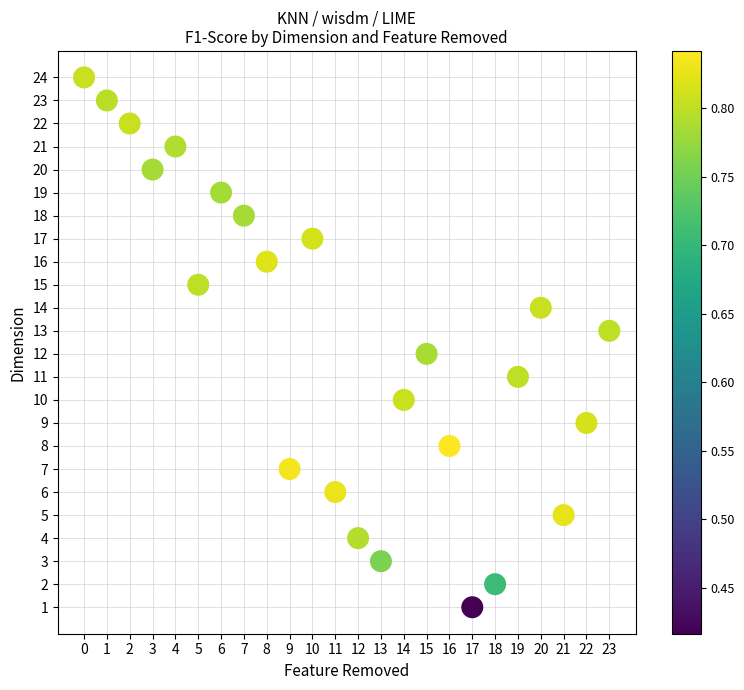

What is the range of Y values (max minus min)?

23